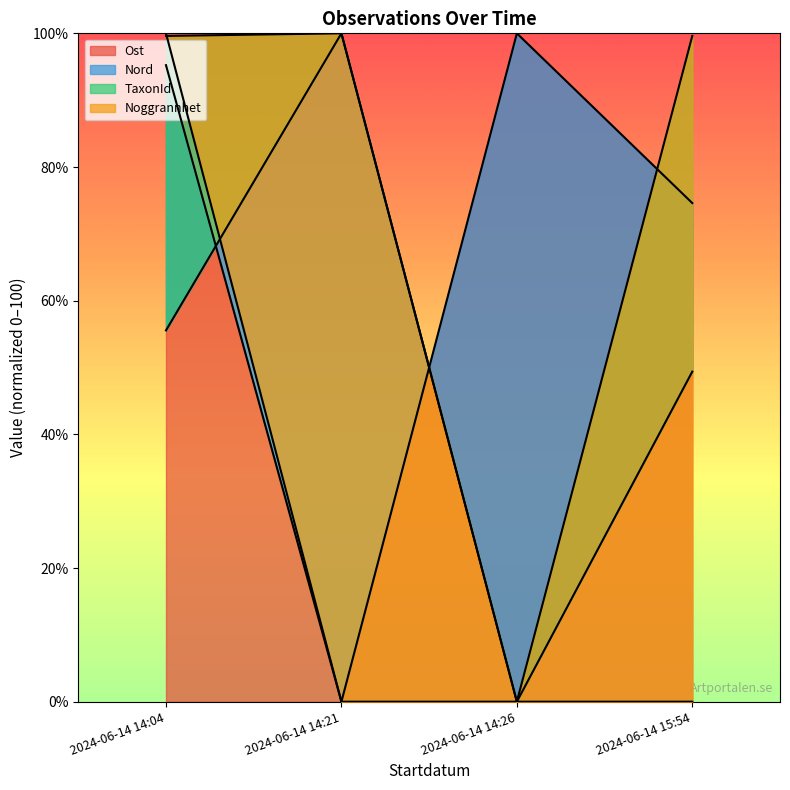

Does the chart have visible grid lines?

No